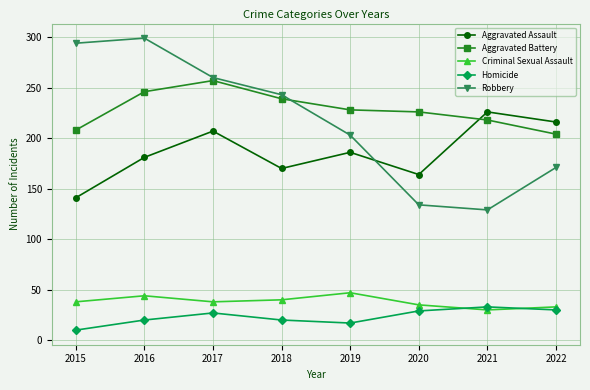

Is it true that Aggravated Battery equals 239 at 2018?

True